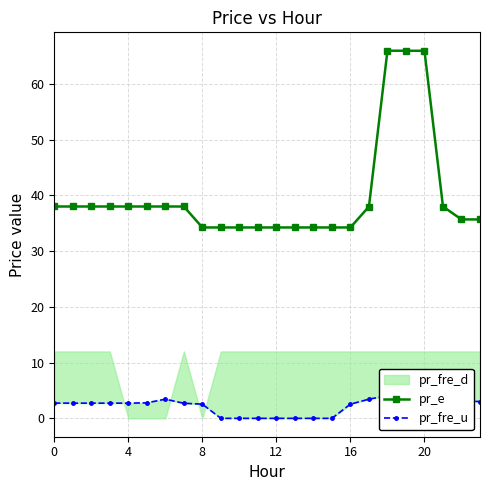

Where does the pr_e series first go above 37?

0